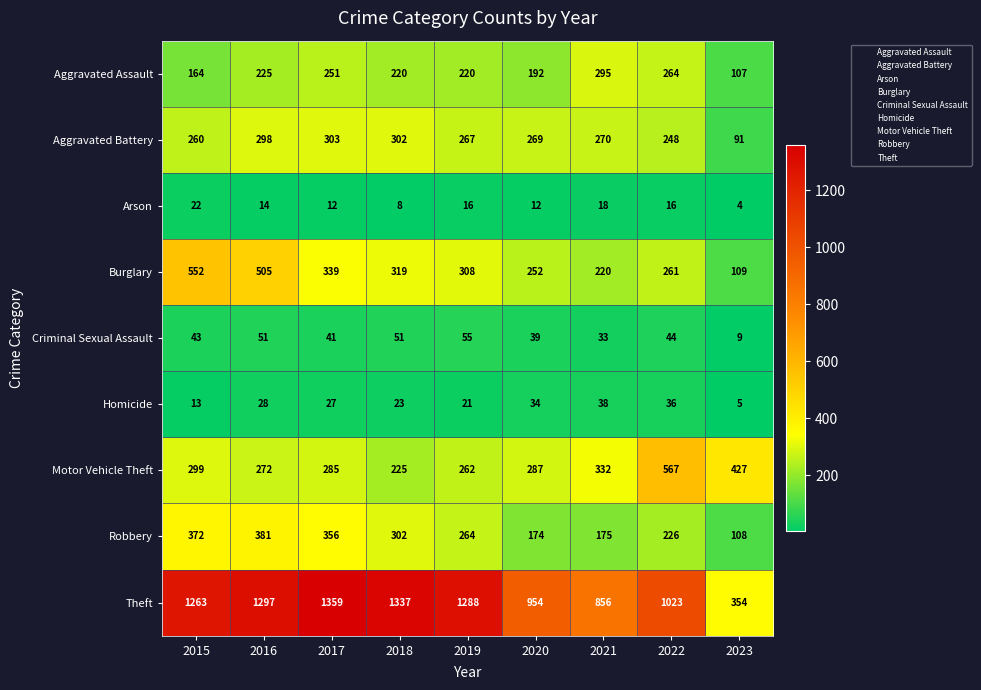

Where is Theft nearest to the value 856?

2021